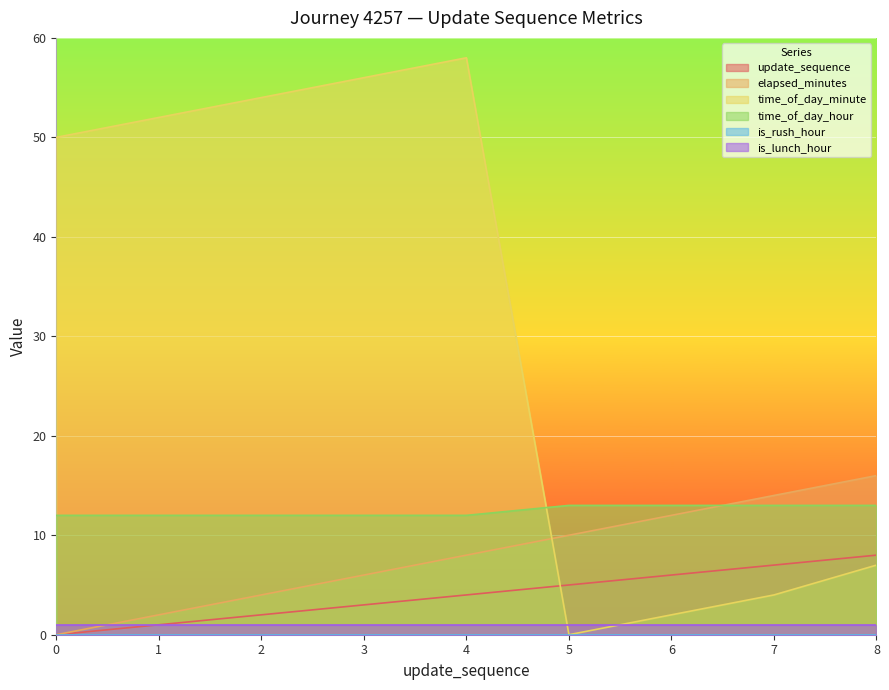

Which series has the largest range (max minus min)?

time_of_day_minute